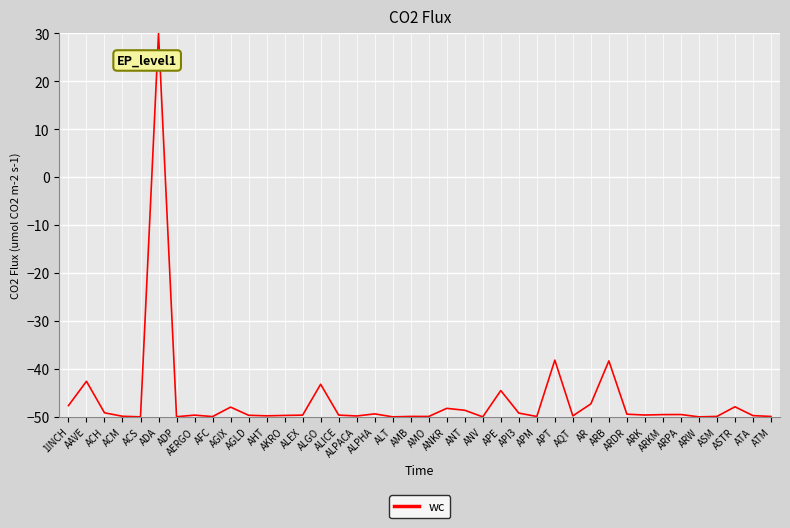

Which has a higher value, ANT or ARB?

ARB